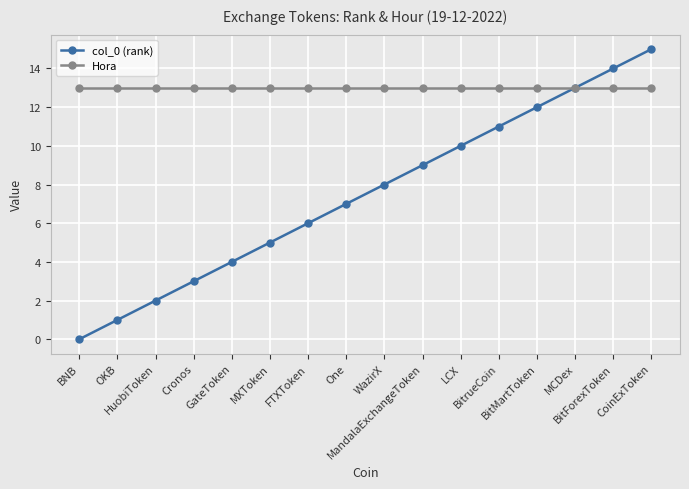

Reading left to right, what are all the values shown in this chart?

col_0 (rank): BNB=0	OKB=1	HuobiToken=2	Cronos=3	GateToken=4	MXToken=5	FTXToken=6	One=7	WazirX=8	MandalaExchangeToken=9	LCX=10	BitrueCoin=11	BitMartToken=12	MCDex=13	BitForexToken=14	CoinExToken=15
Hora: BNB=13	OKB=13	HuobiToken=13	Cronos=13	GateToken=13	MXToken=13	FTXToken=13	One=13	WazirX=13	MandalaExchangeToken=13	LCX=13	BitrueCoin=13	BitMartToken=13	MCDex=13	BitForexToken=13	CoinExToken=13